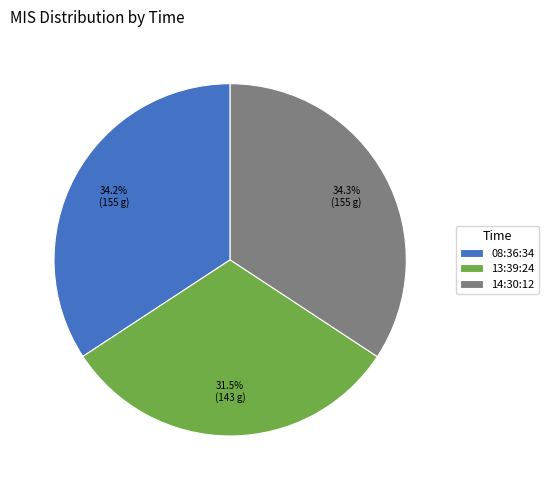

Is the sum of 08:36:34 and 14:30:12 greater than half?

Yes